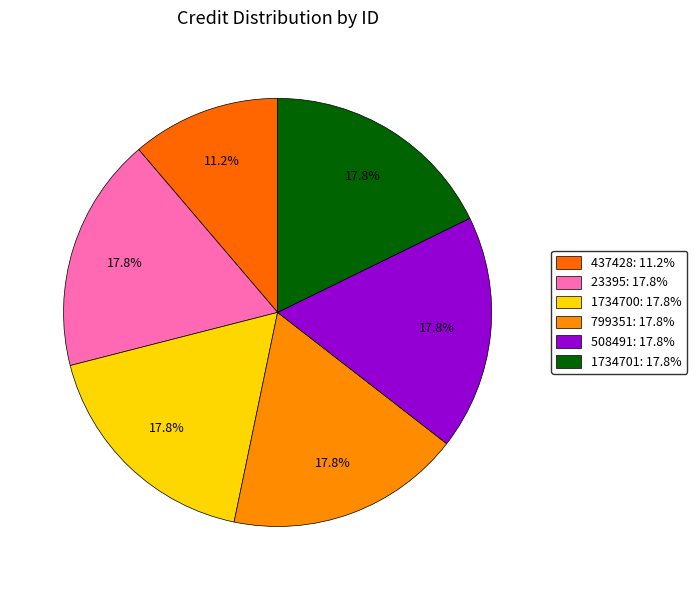

Which has a higher value, 437428 or 23395?

23395